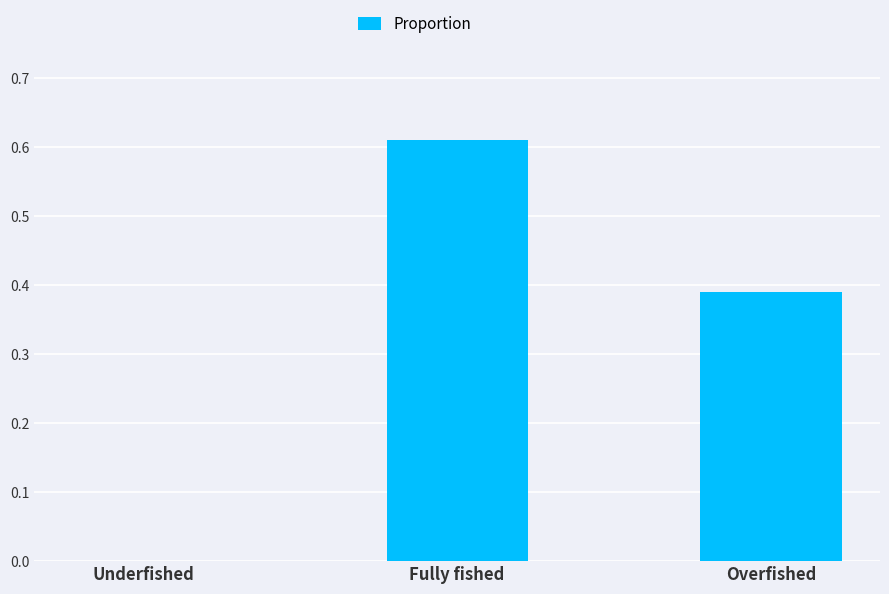

Is it true that the value at Underfished is -0.4?

False